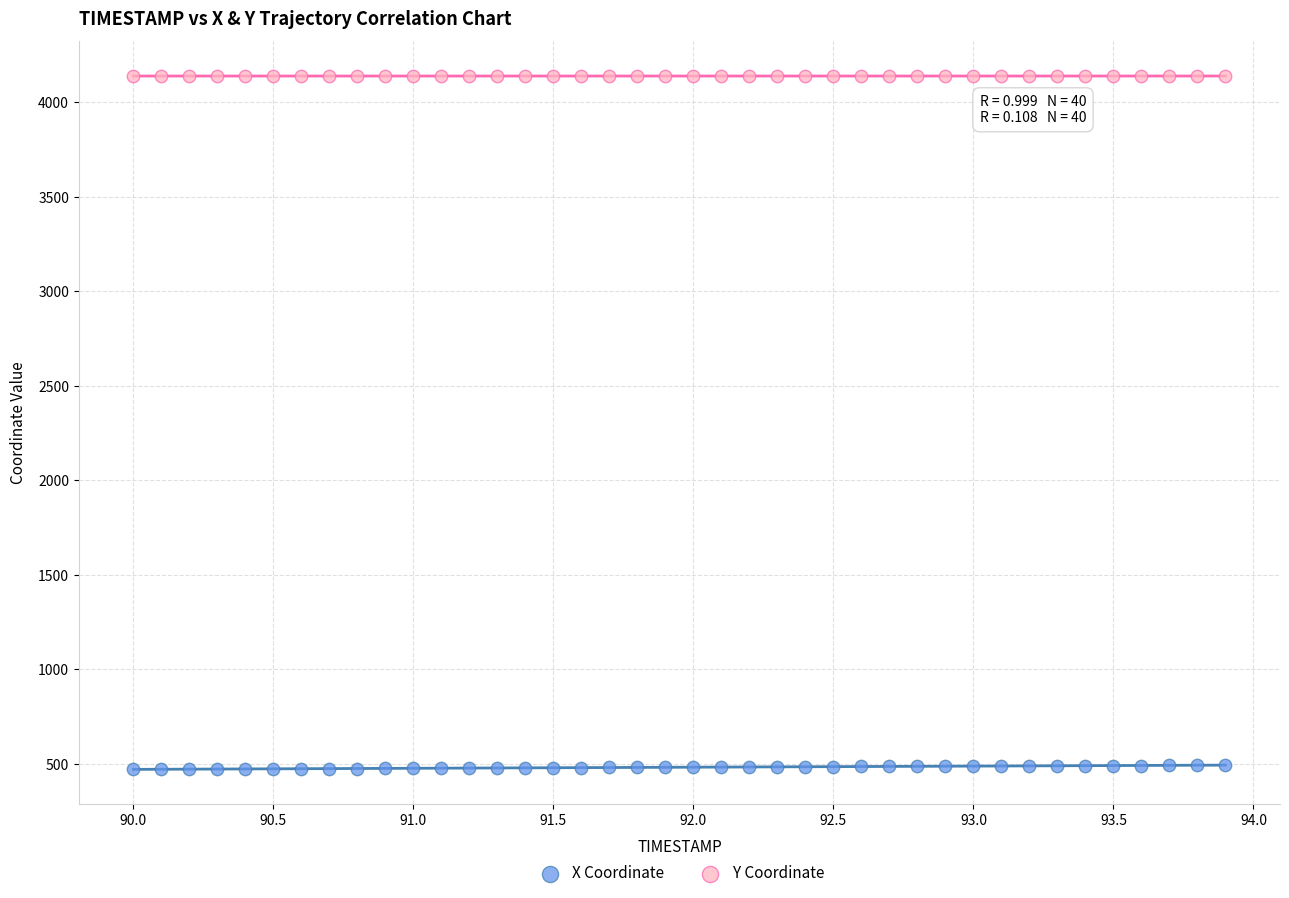

Across all data points, what is the range of Y values (max minus min)?

3668.0